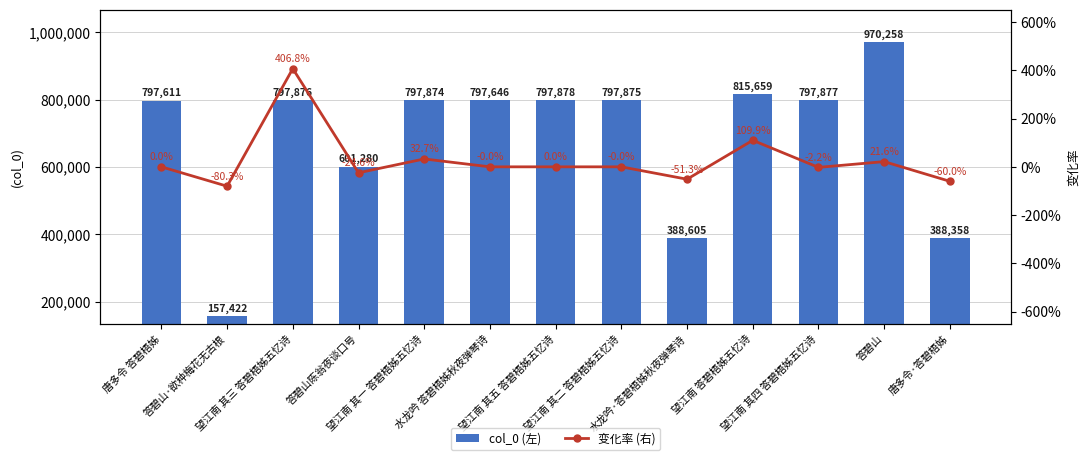

The value of col_0 (左) at 水龙吟·答碧梧姊秋夜弹琴诗 is 388605.0. True or false?

True